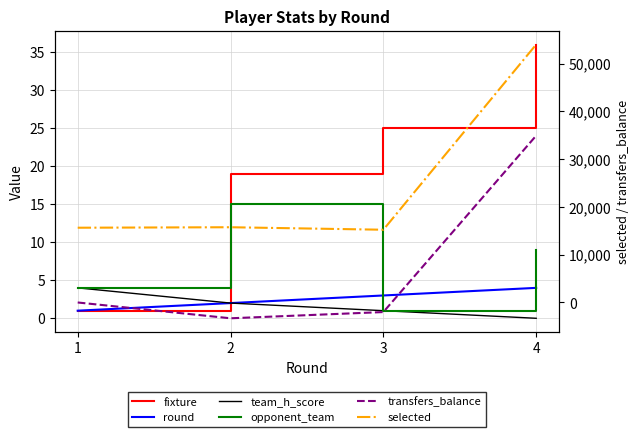

True or false: opponent_team and fixture intersect in this chart.

True